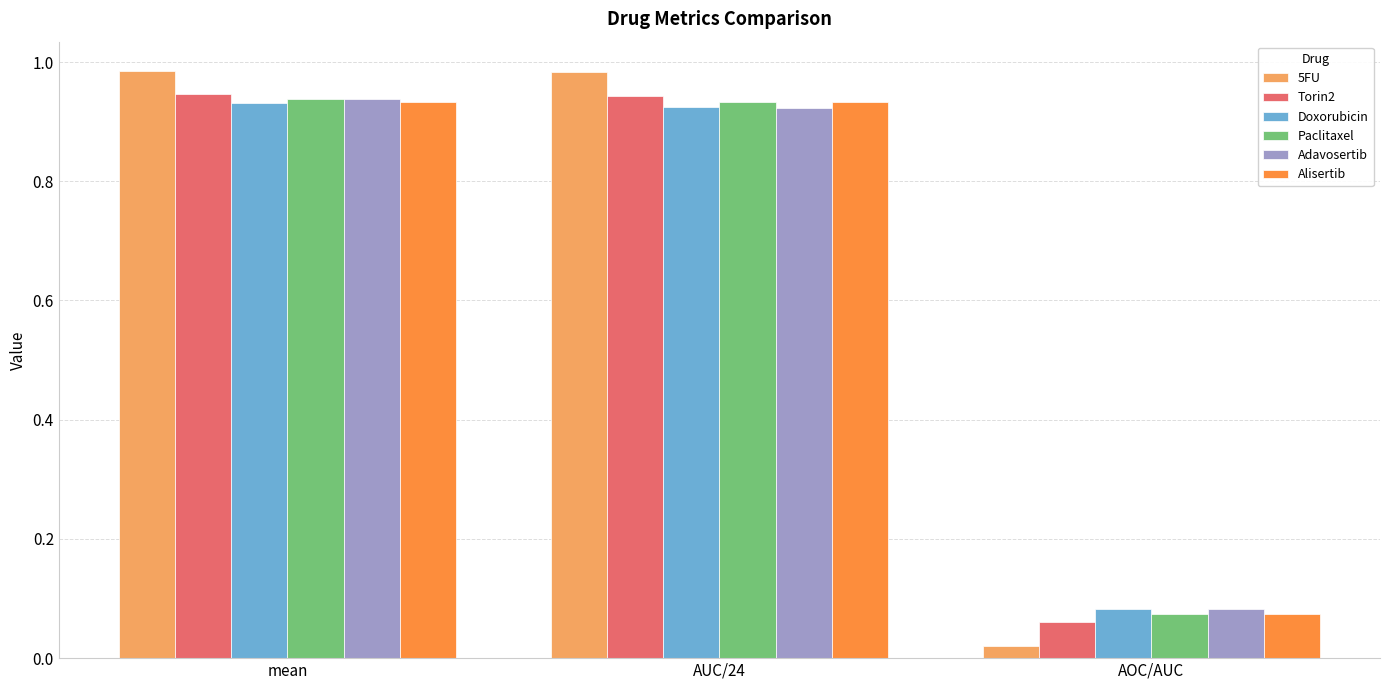

What is the sum of all Alisertib values?

1.9